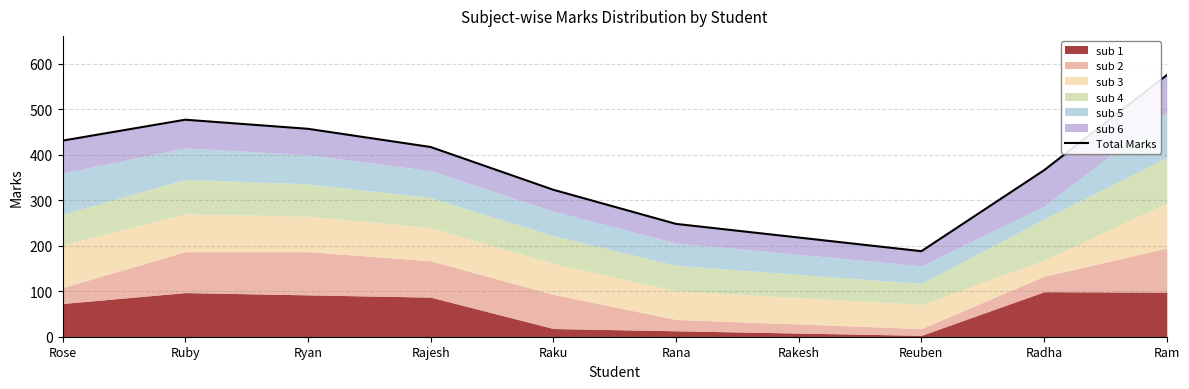

The value at Rana is 424. True or false?

False